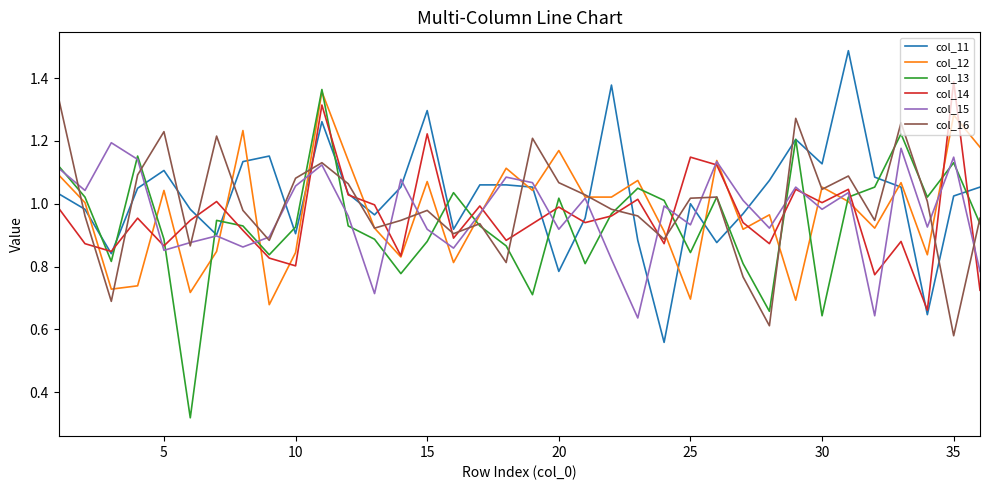

True or false: col_16 has more than 2 interior local peaks.

True